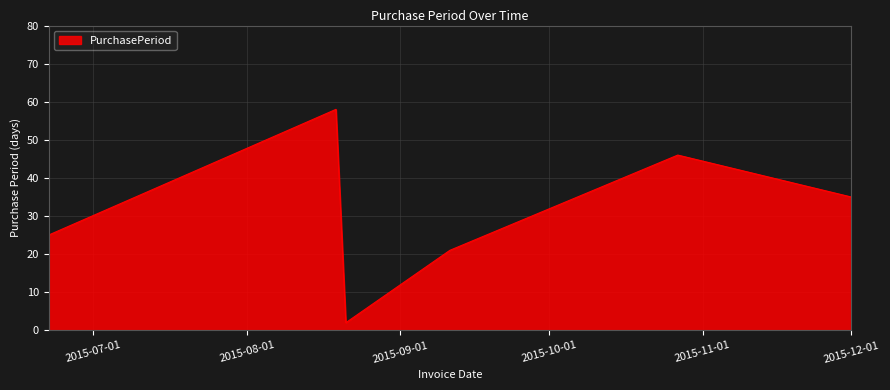

What is the maximum value shown in the chart?

58